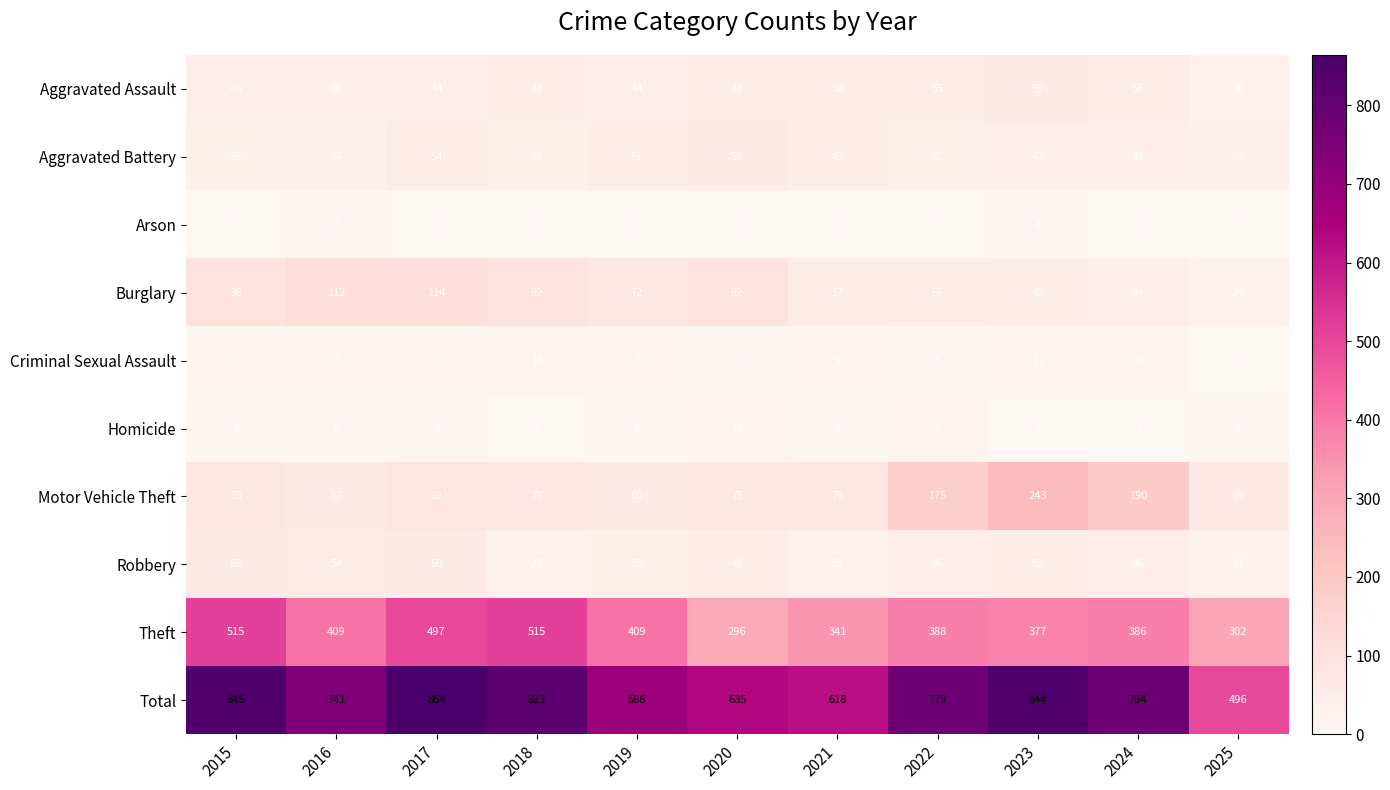

How many data points does each series have?

11